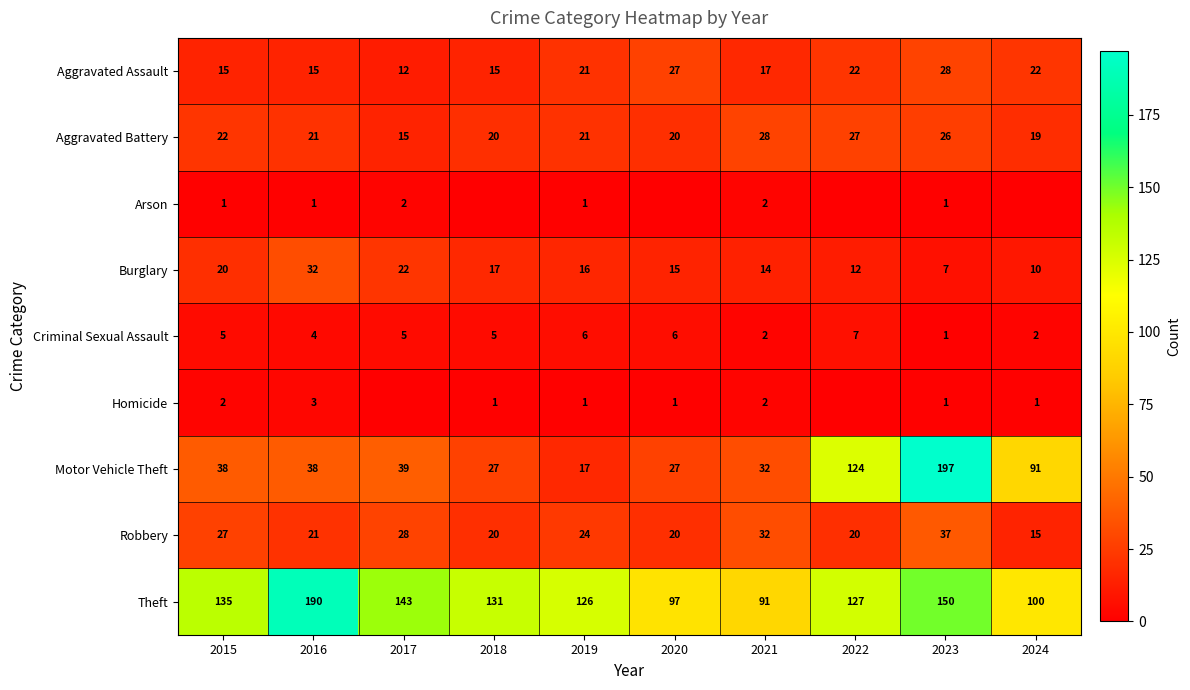

The value of Burglary at 2018 is 9. True or false?

False